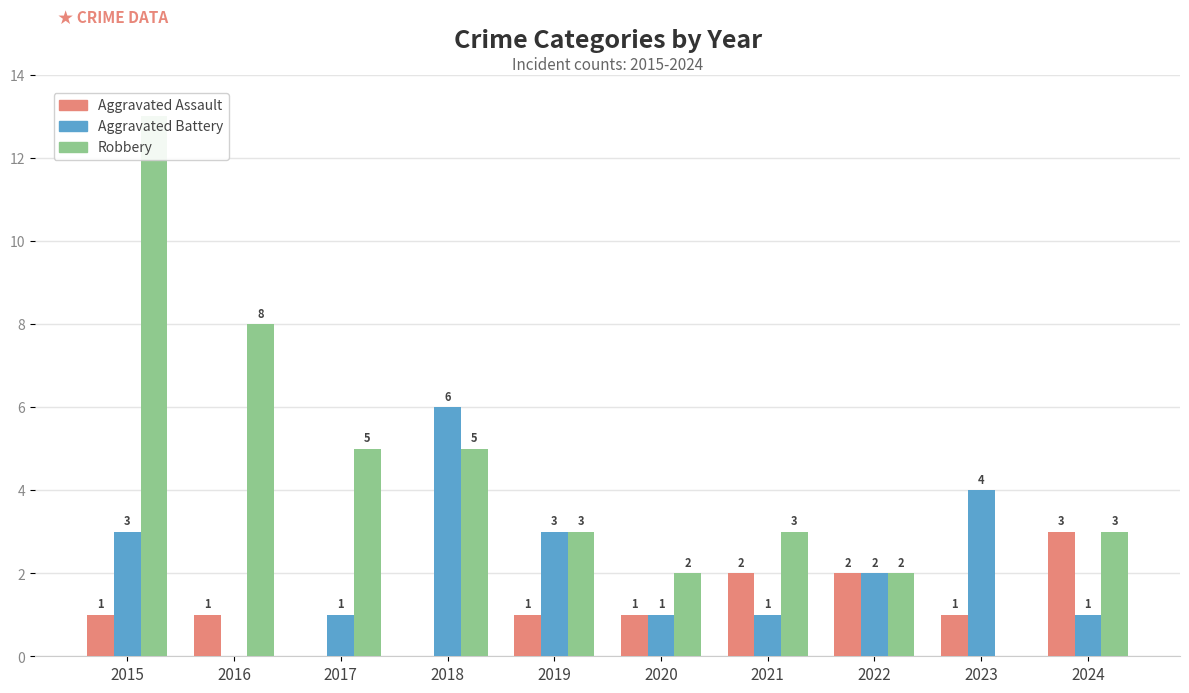

What is the value of the Aggravated Assault bar at the 6th from the left?

1